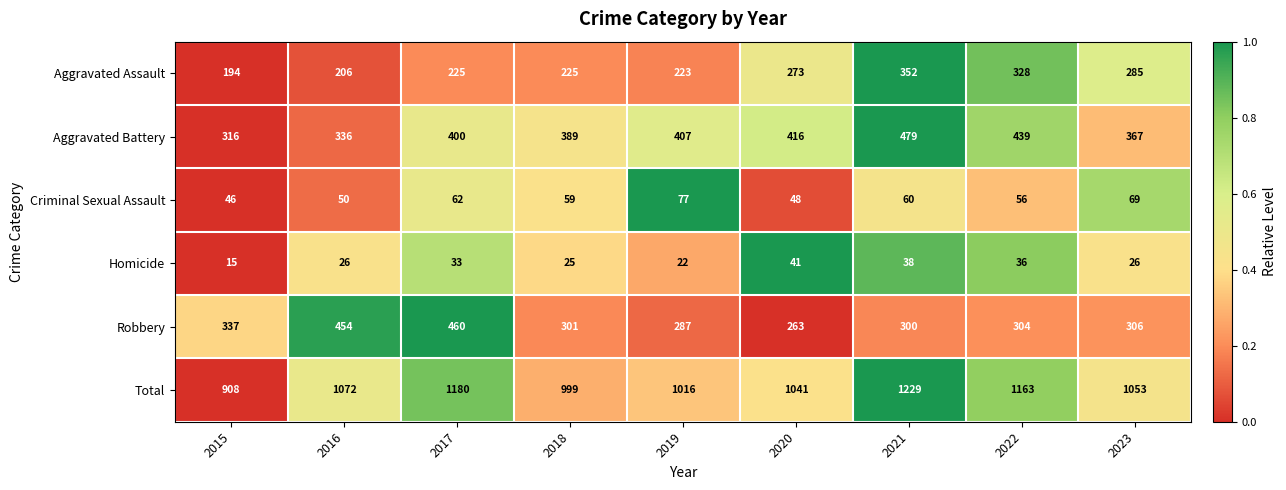

At which category does the chart reach its minimum across all series?

2015